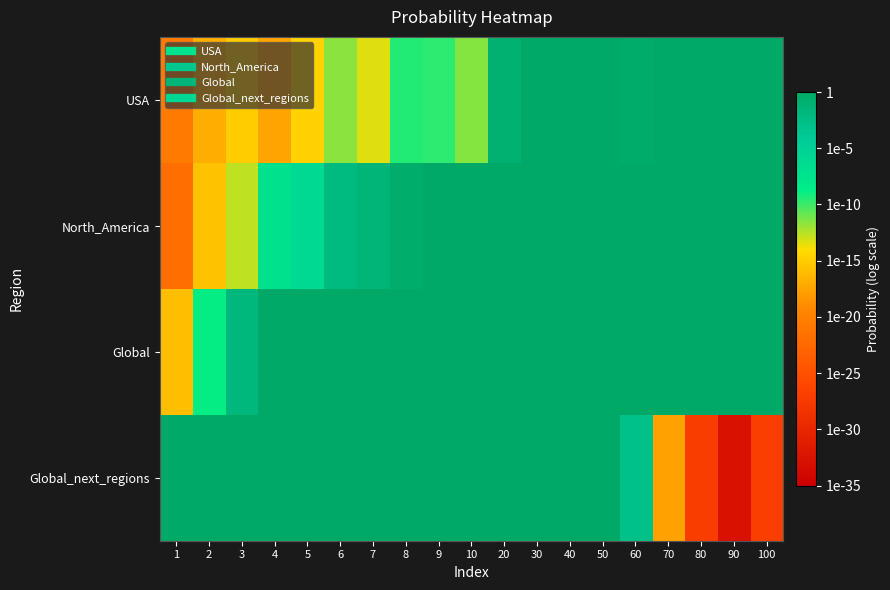

Rank the series by their average value, from highest to lowest.

Global, North_America, Global_next_regions, USA